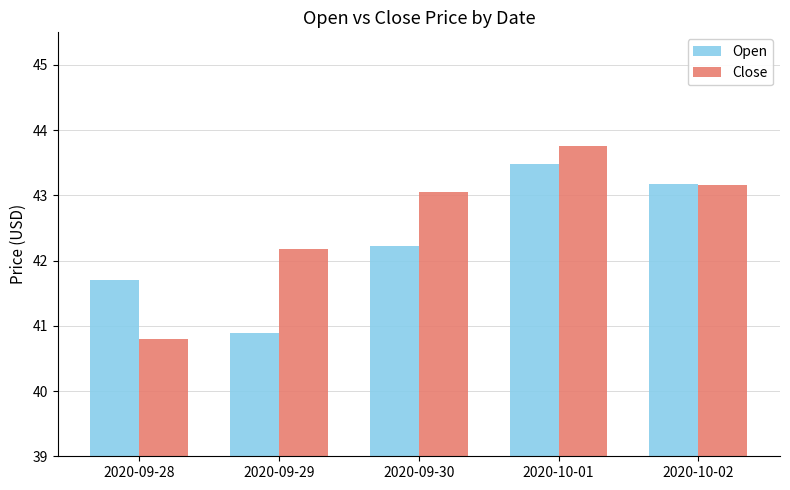

Is it true that Open equals 42.2 at 2020-09-30?

True